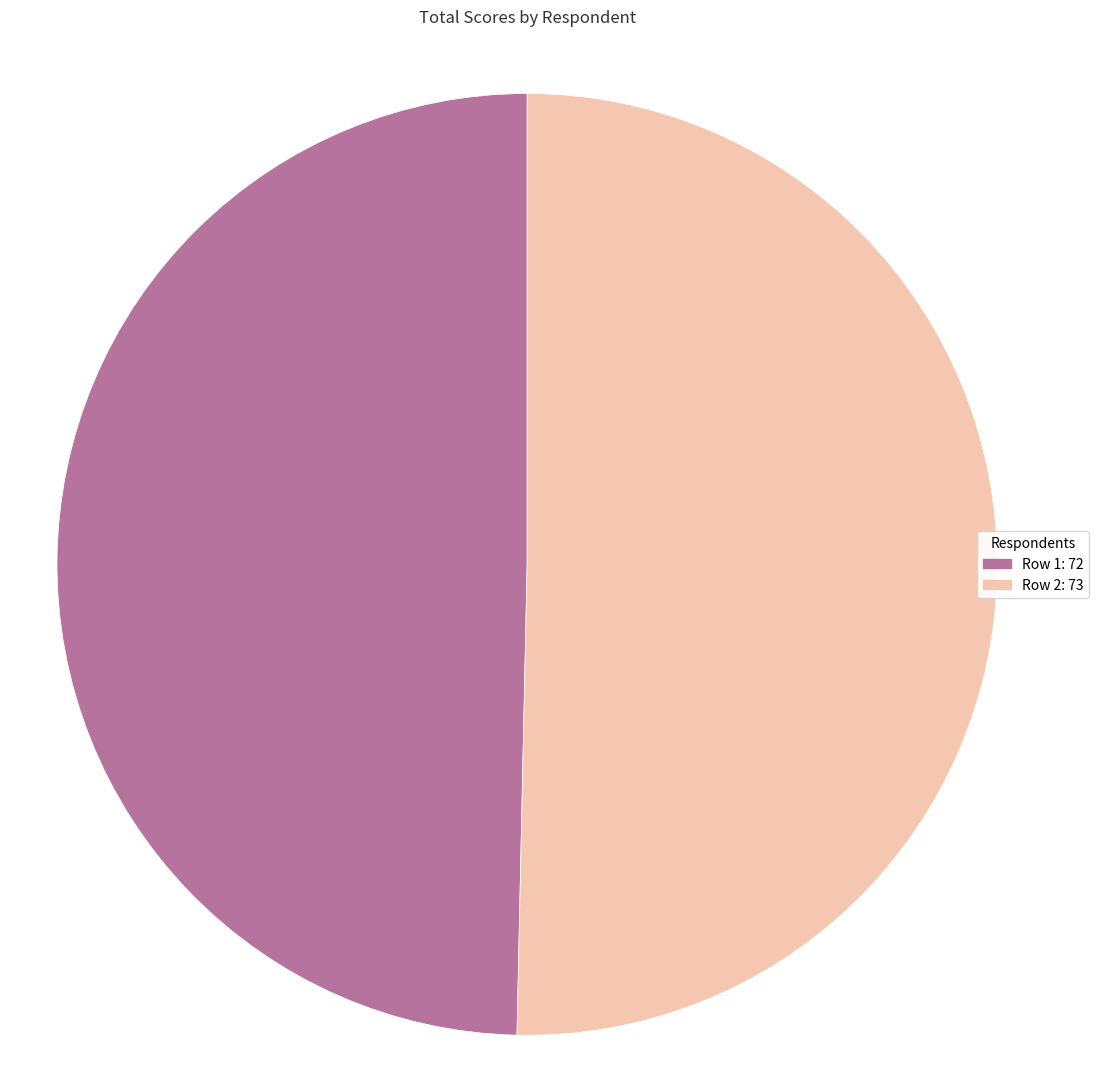

Between Row 2 and Row 1, which is larger?

Row 2